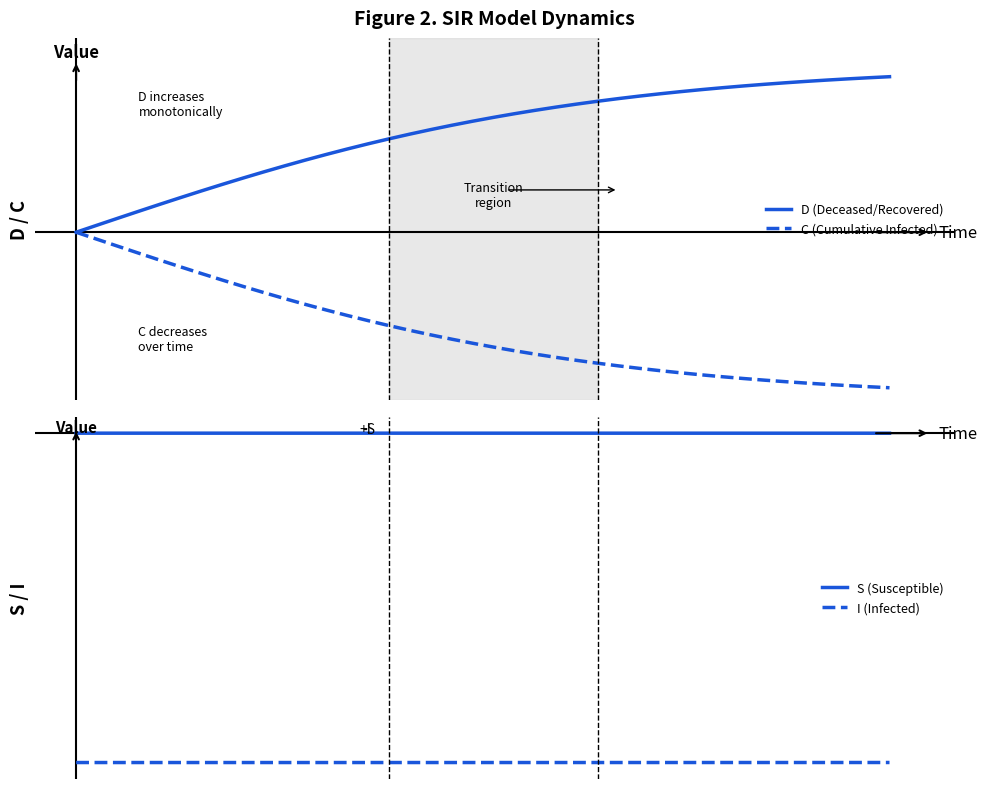

The value of C (Cumulative Infected) at 23 is 0.2. True or false?

False